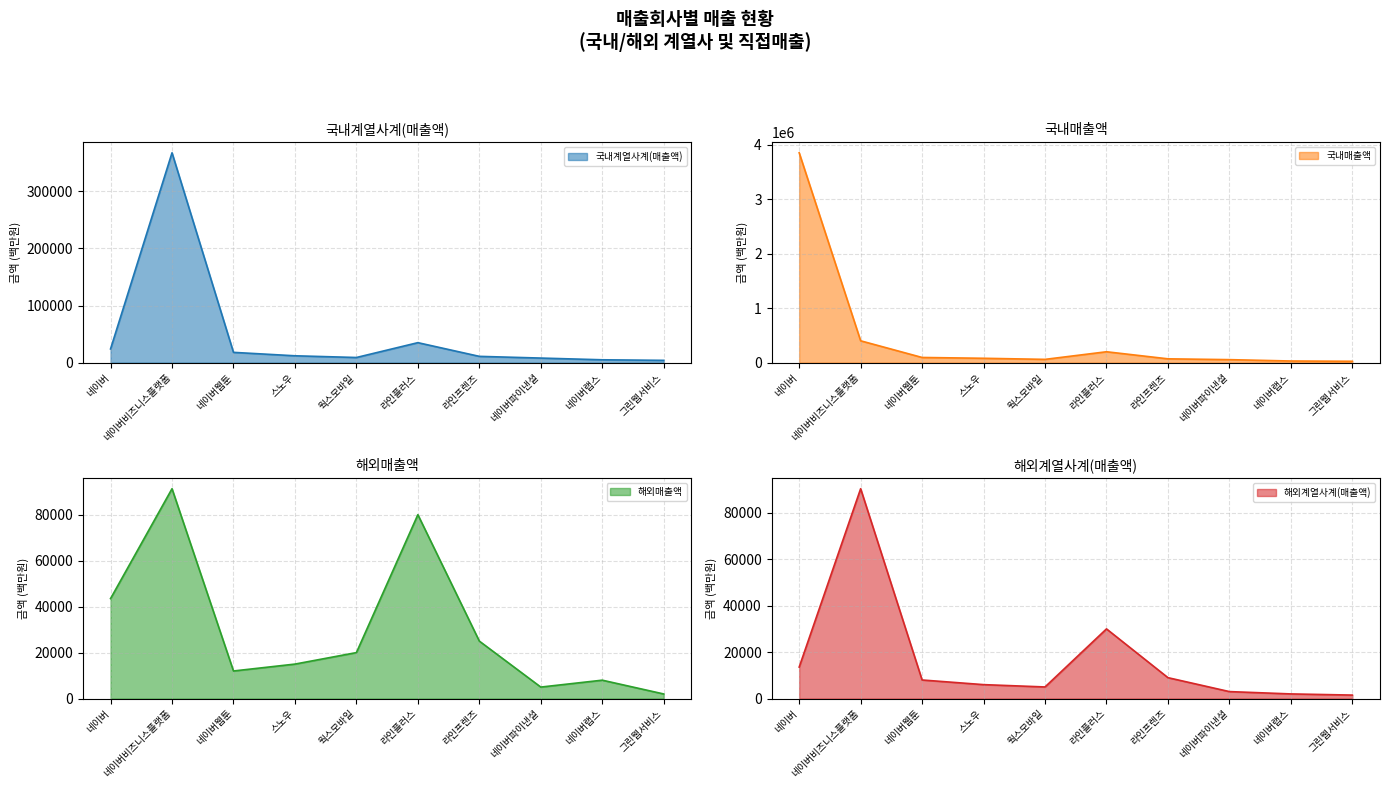

True or false: 국내매출액 and 국내계열사계(매출액) intersect in this chart.

False